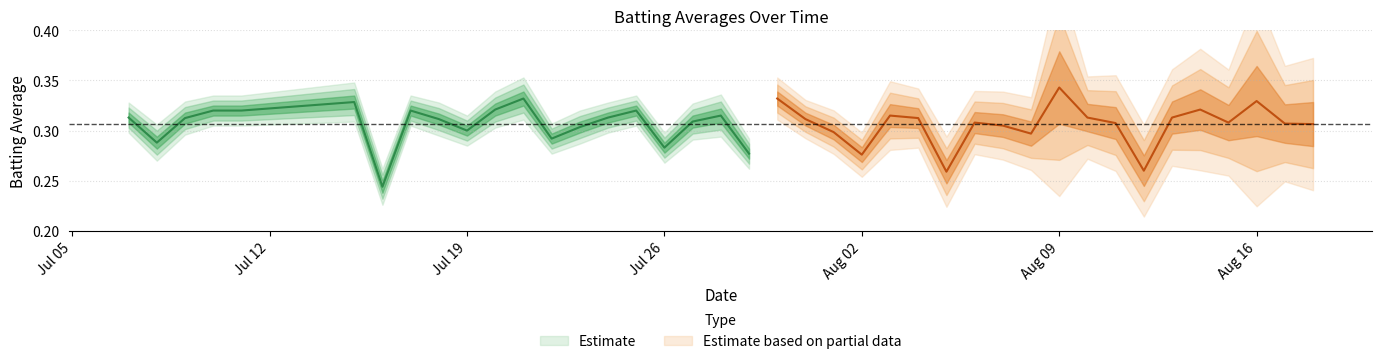

True or false: Batting Average2 and Batting Average1 intersect in this chart.

False